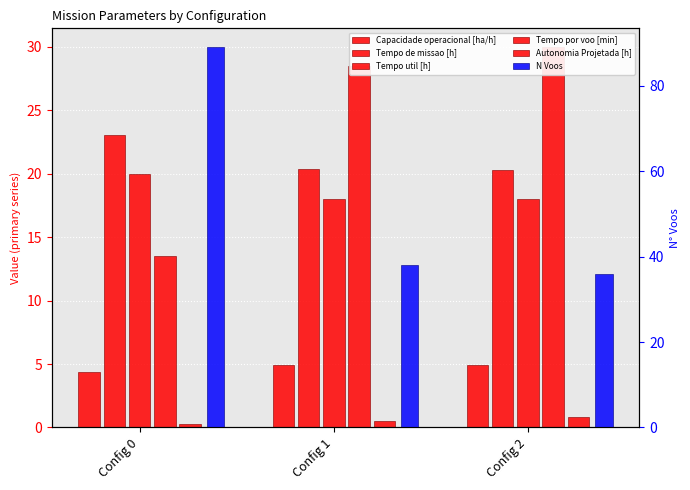

What is the maximum value shown in the chart?

89.0